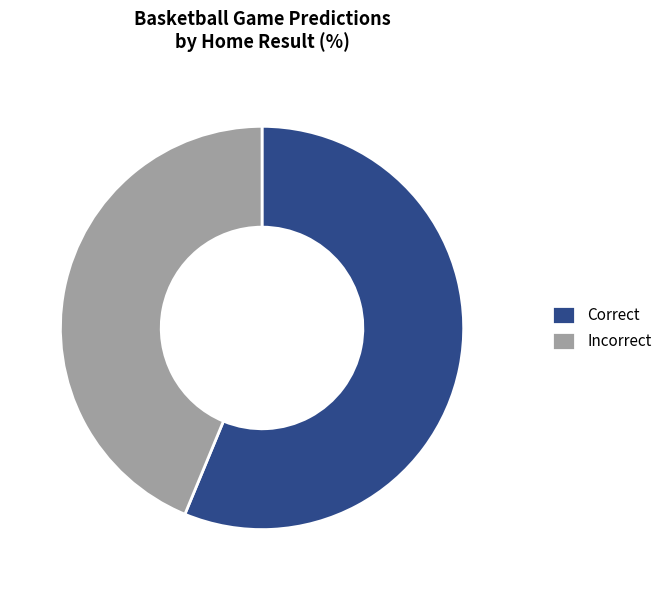

Does Incorrect account for over 50% of the chart?

No